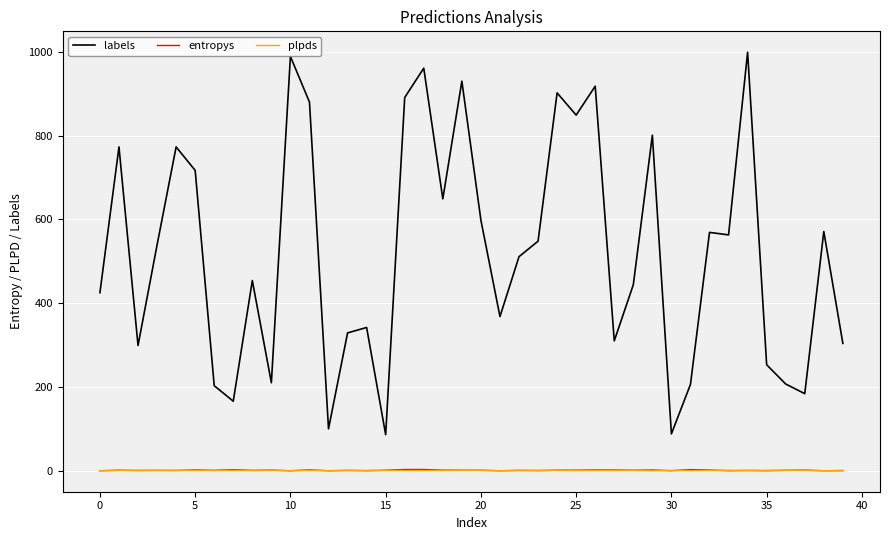

True or false: labels and plpds cross at least once.

False